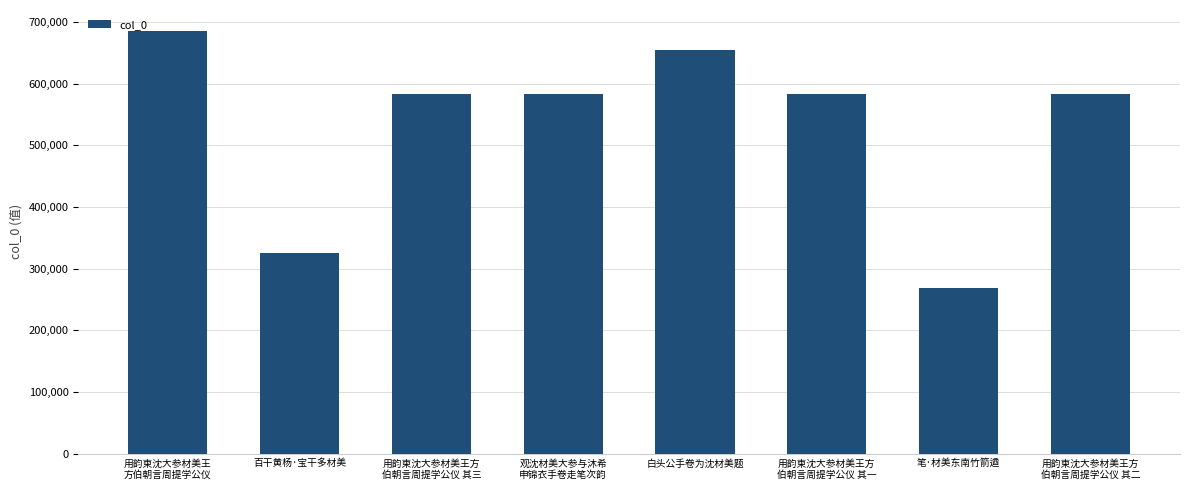

Does the chart contain stacked bars?

No